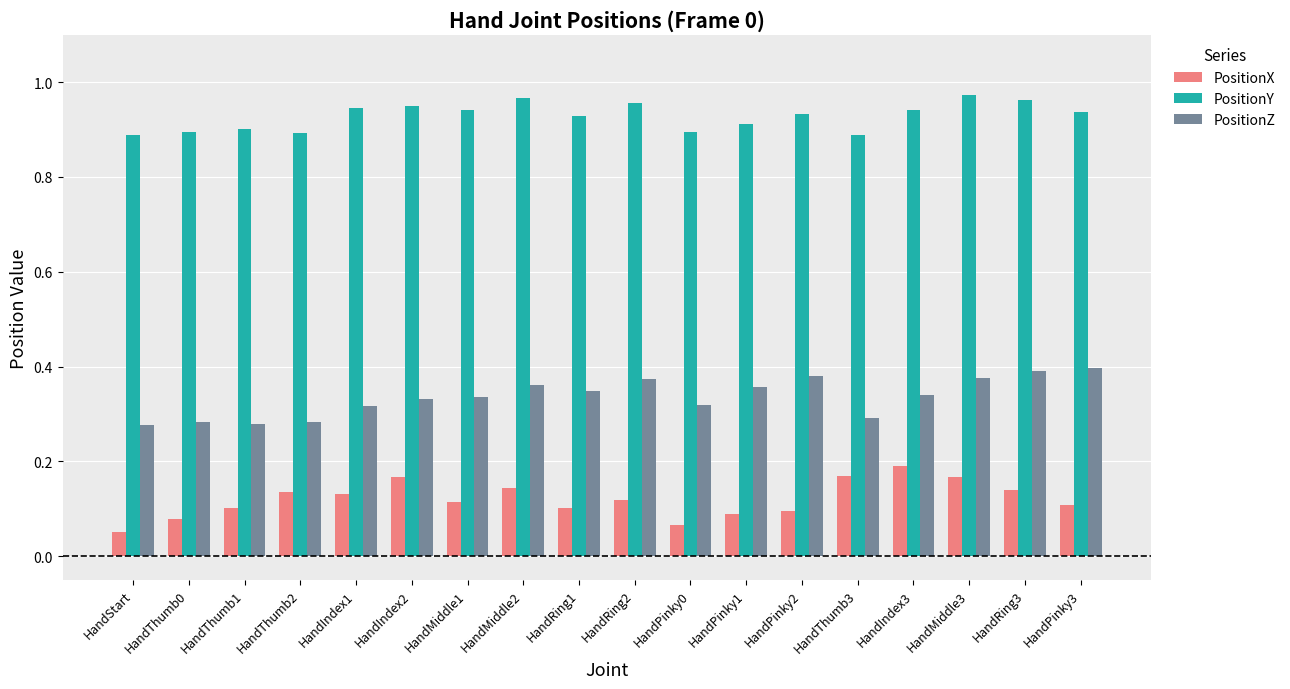

At how many categories does at least one series exceed 0?

18